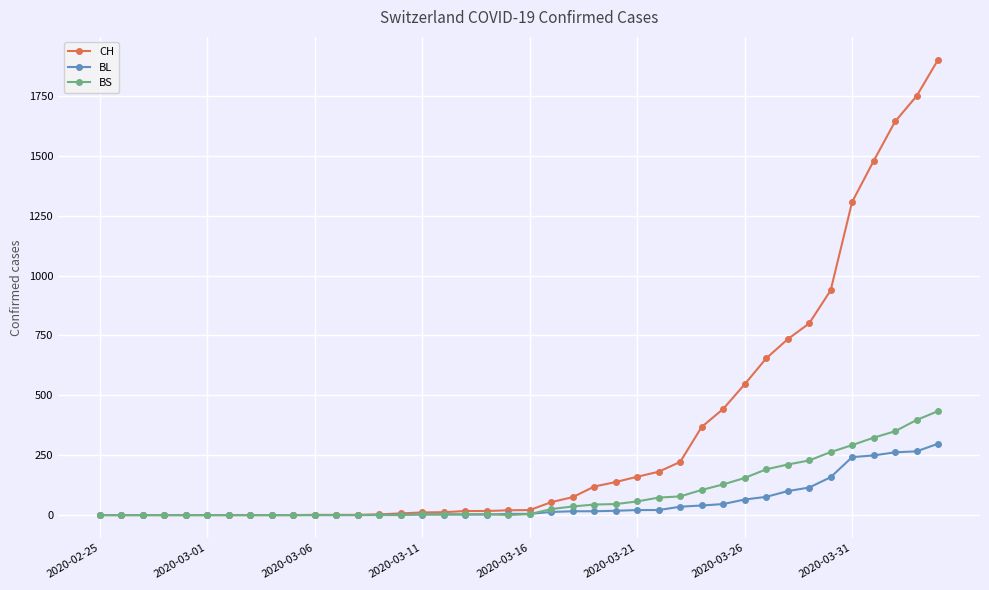

What is the greatest value displayed?

1901